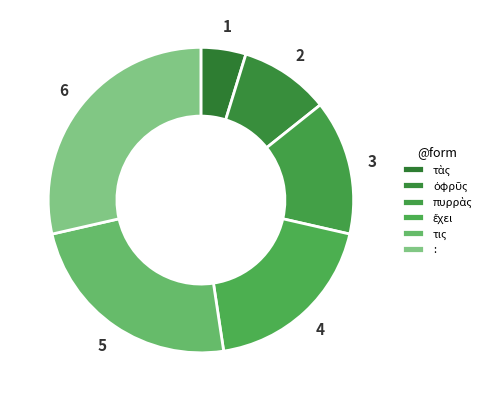

To the nearest percent, what is the combined percentage of ὀφρῦς and τις?

33%